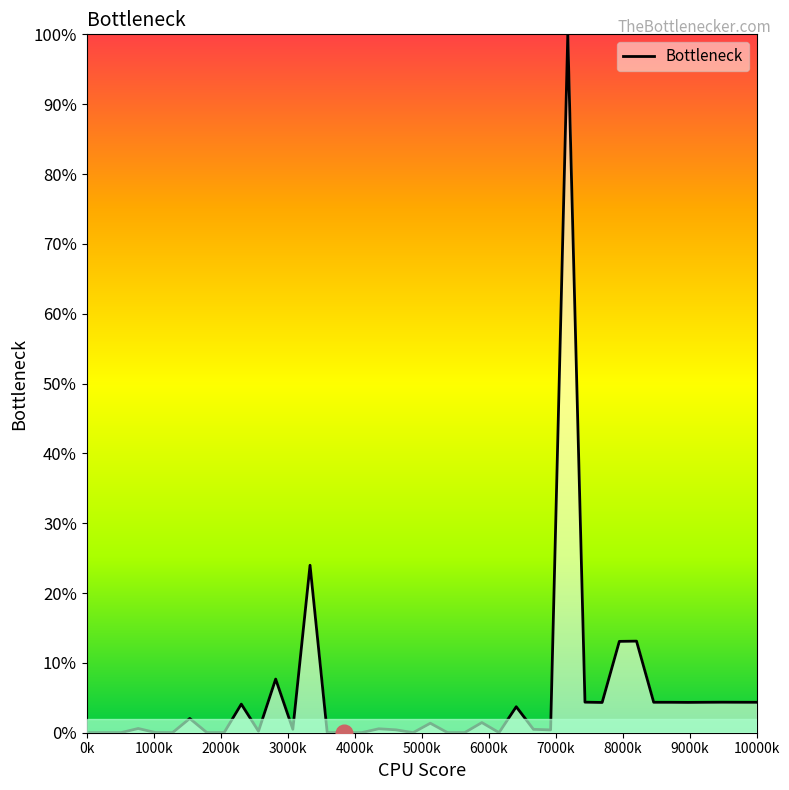

How many interior local valleys (lower than both neighbors) does the data have?

11